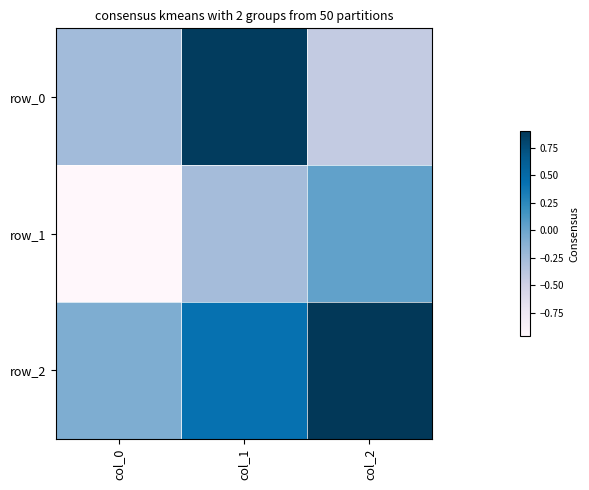

What is the sum of all row_0 values?

0.2